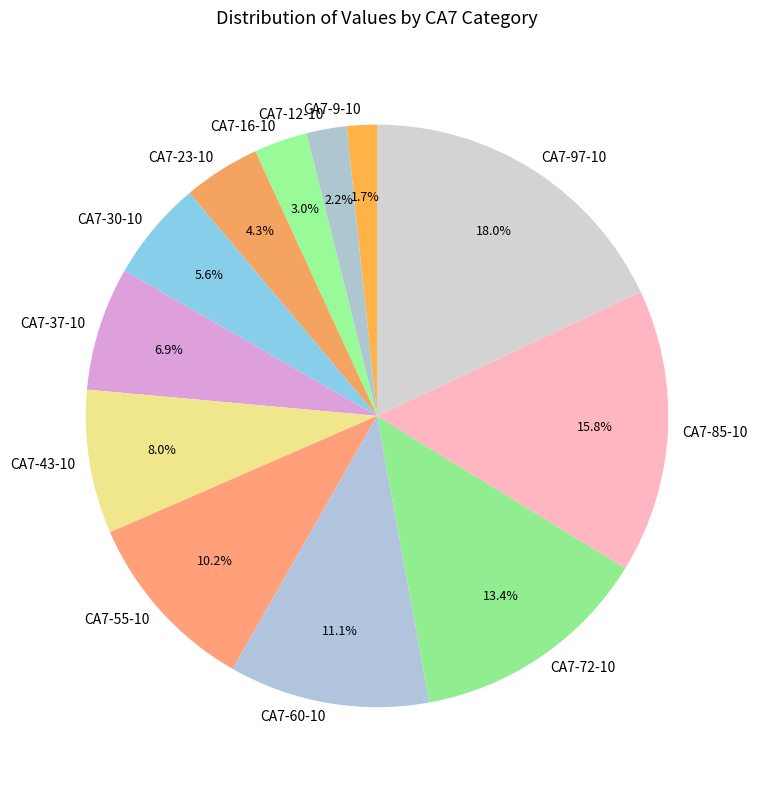

What is the ratio of the value at CA7-55-10 to the value at CA7-72-10?

0.8